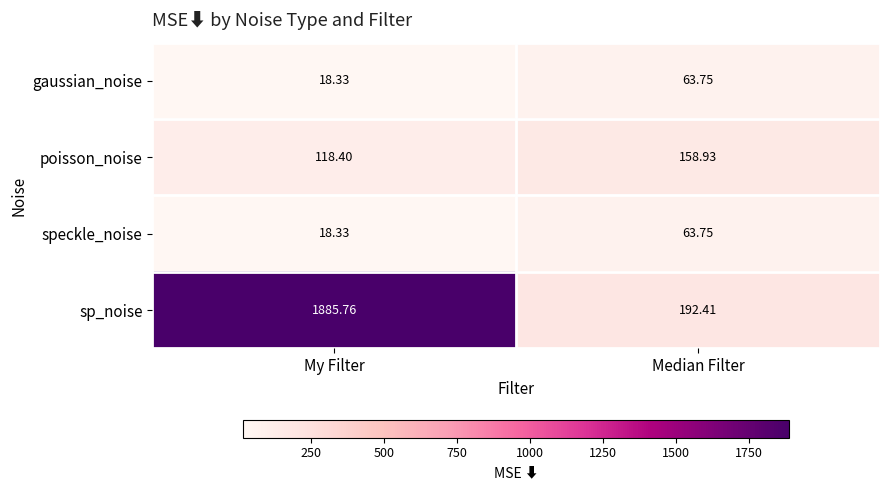

At which category does the chart reach its minimum across all series?

My Filter